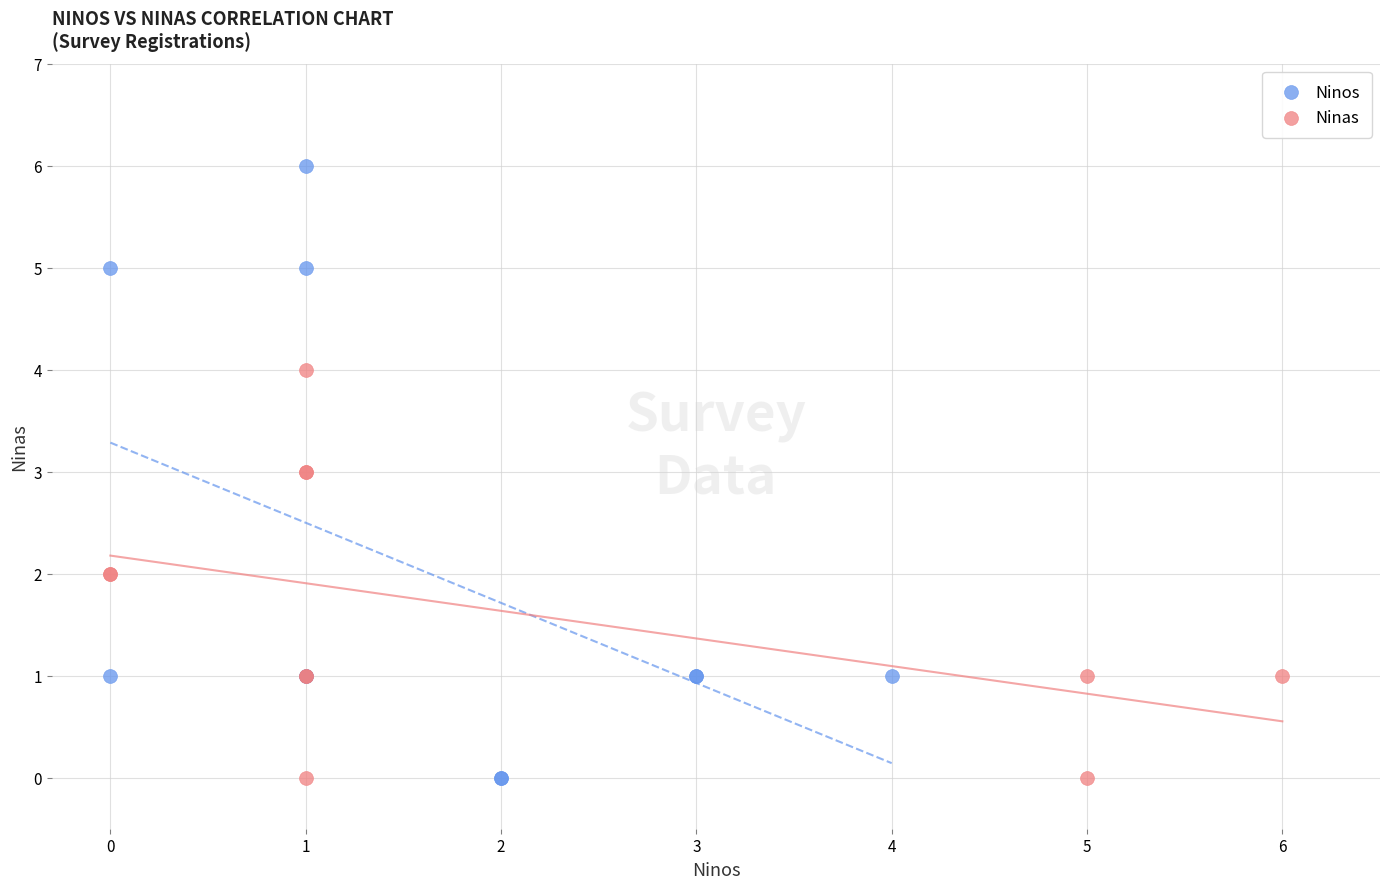

Which series contains the highest Y value?

Ninos